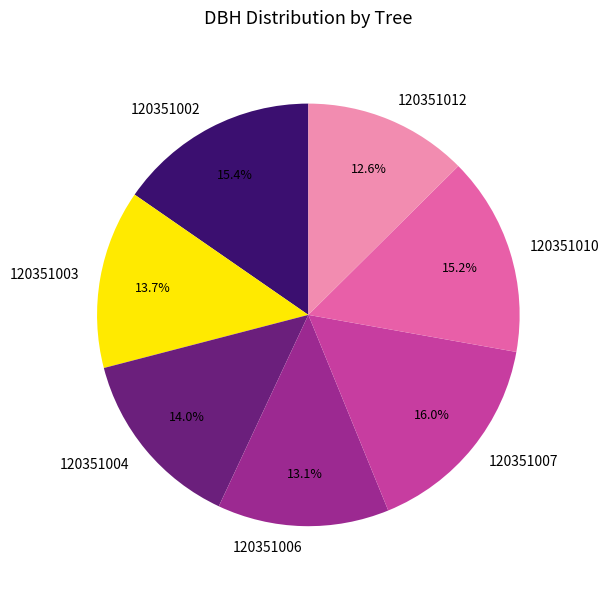

Approximately how many times larger is the value at 120351006 compared to 120351012?

1.0